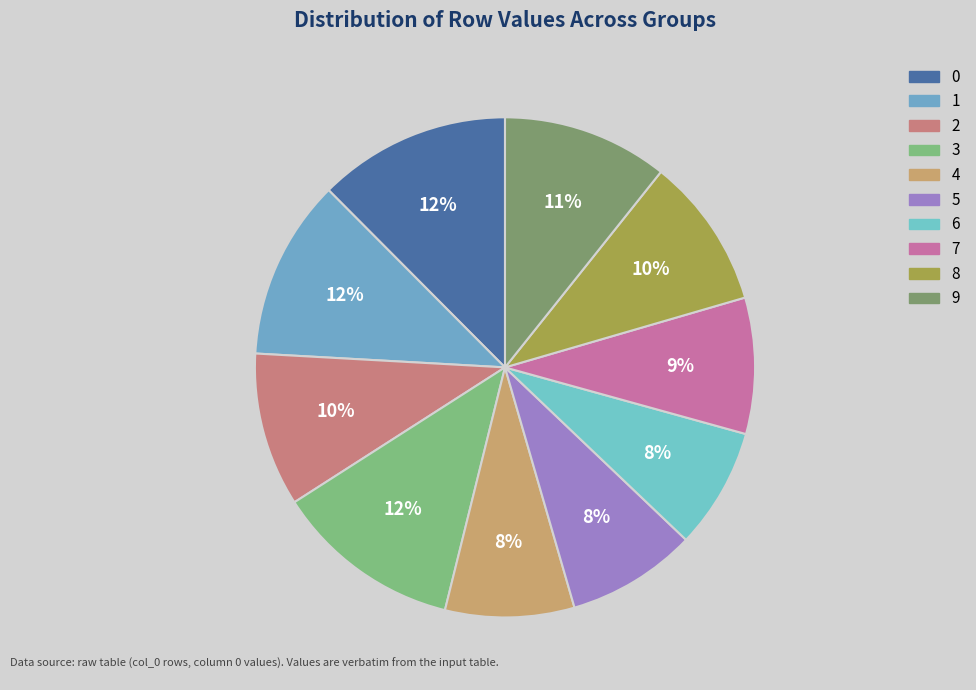

What percentage is NOT represented by 1?

88.3%